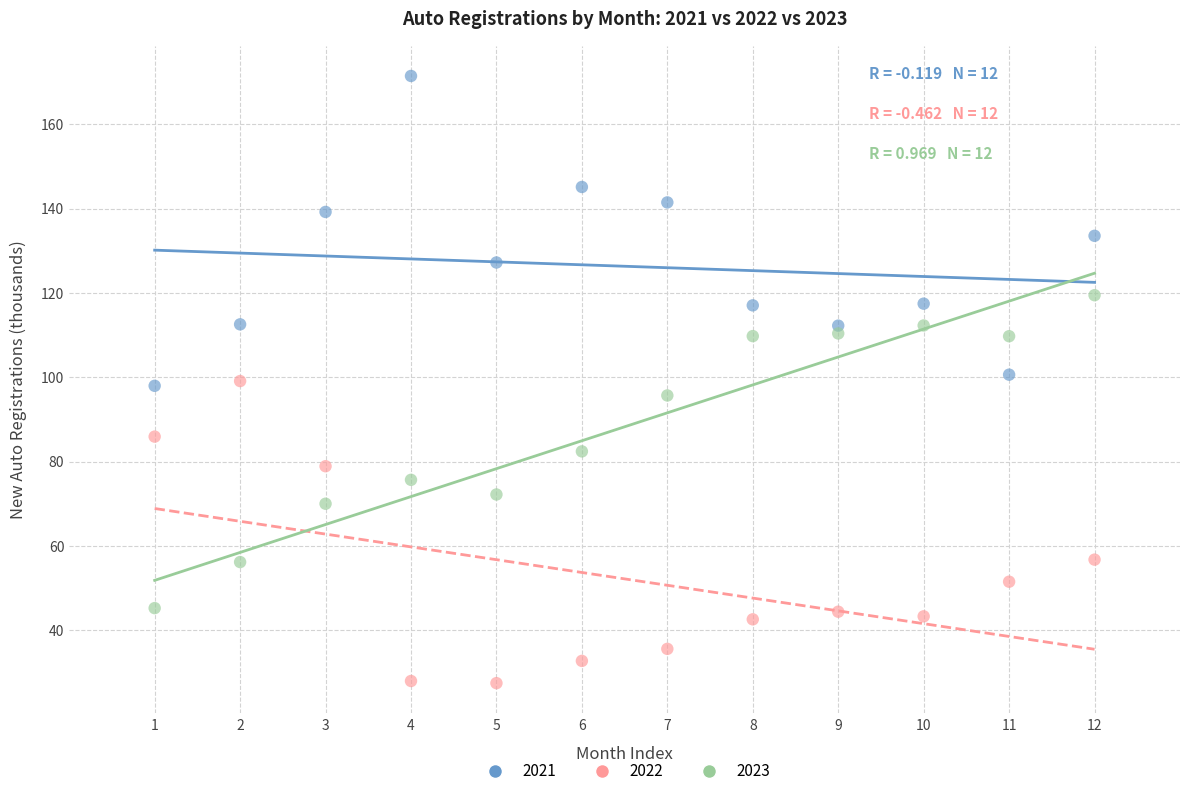

What are all the series names shown in the legend?

2021, 2022, 2023